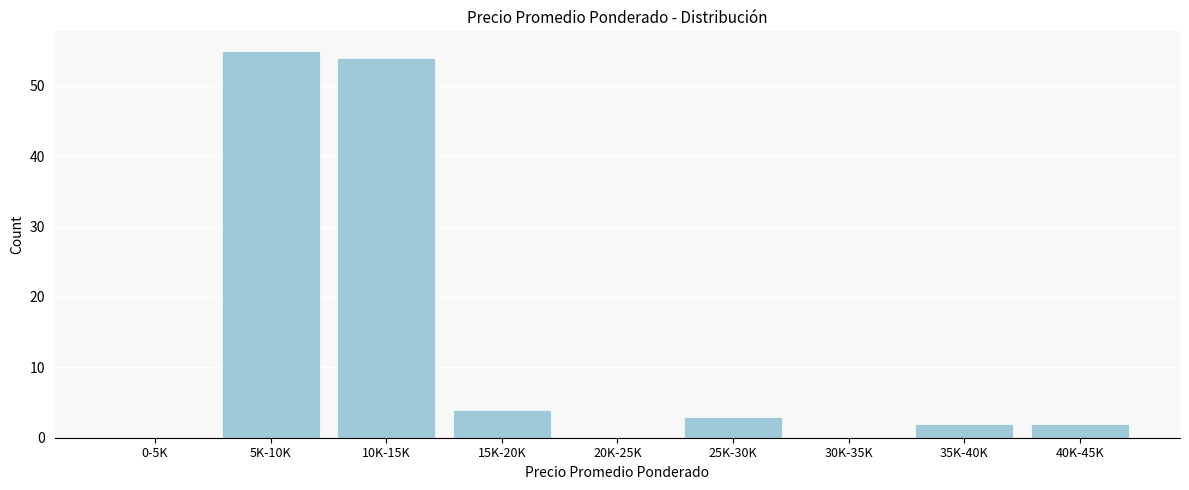

Reading left to right, transcribe all the data shown in this chart.

0-5K=0	5K-10K=55	10K-15K=54	15K-20K=4	20K-25K=0	25K-30K=3	30K-35K=0	35K-40K=2	40K-45K=2